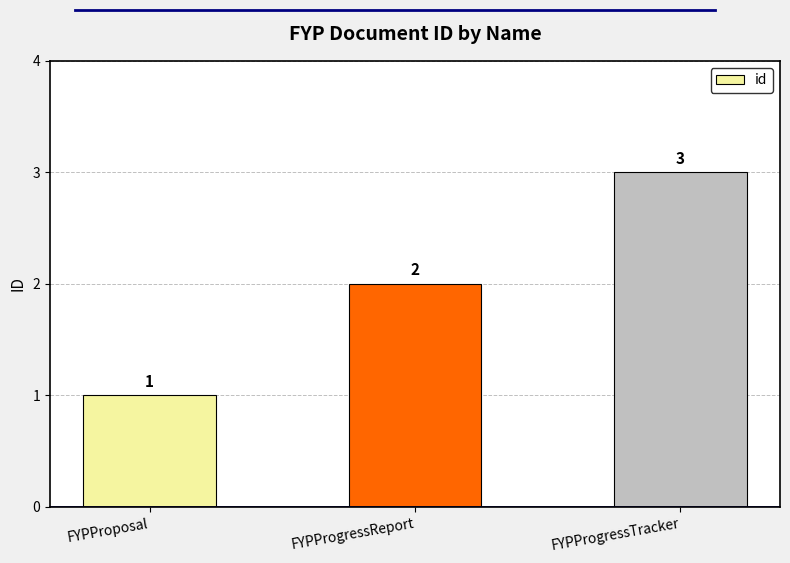

List the labels in order of value, largest first.

FYPProgressTracker, FYPProgressReport, FYPProposal